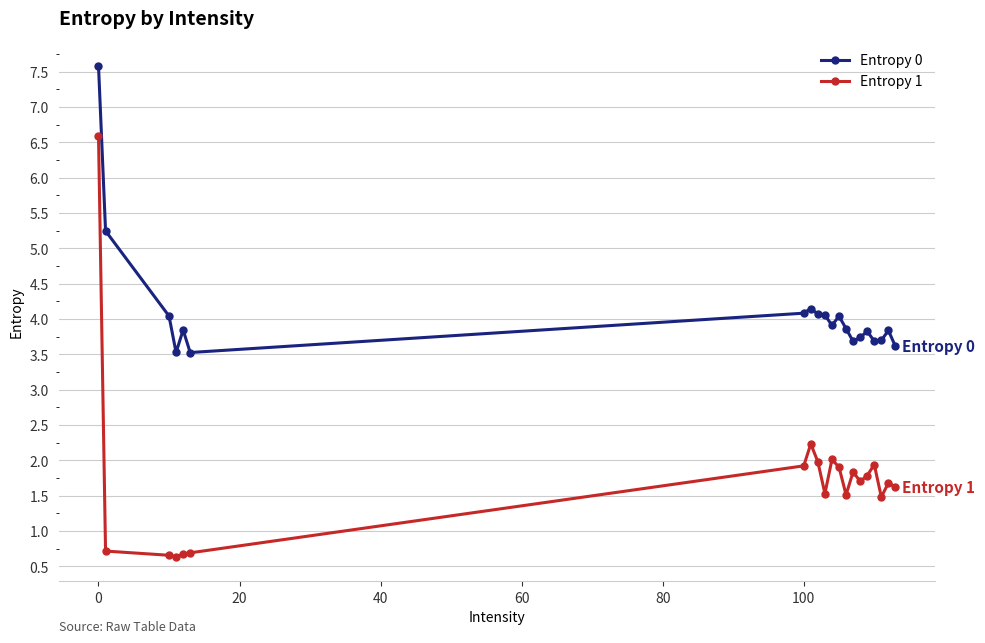

Is this an area chart (filled region under the line)?

No